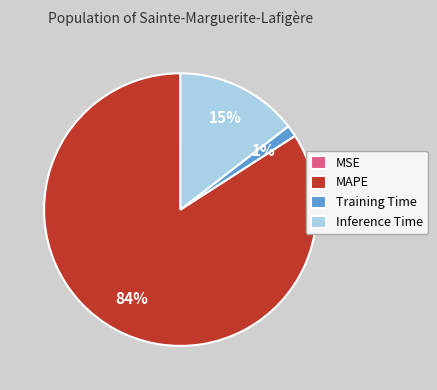

Between Inference Time and Training Time, which is larger?

Inference Time